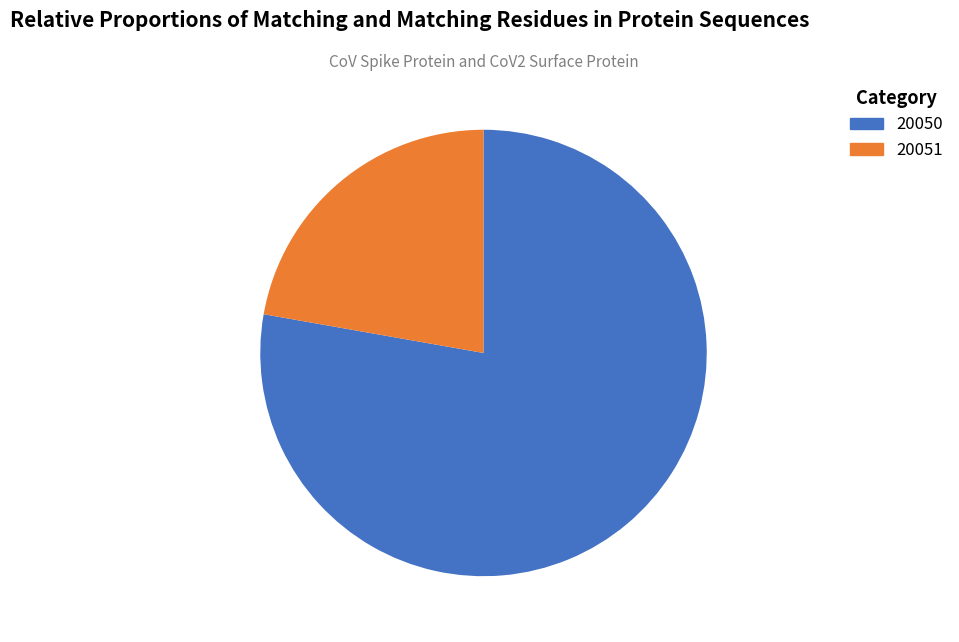

Is the sum of 20051 and 20050 greater than half?

Yes